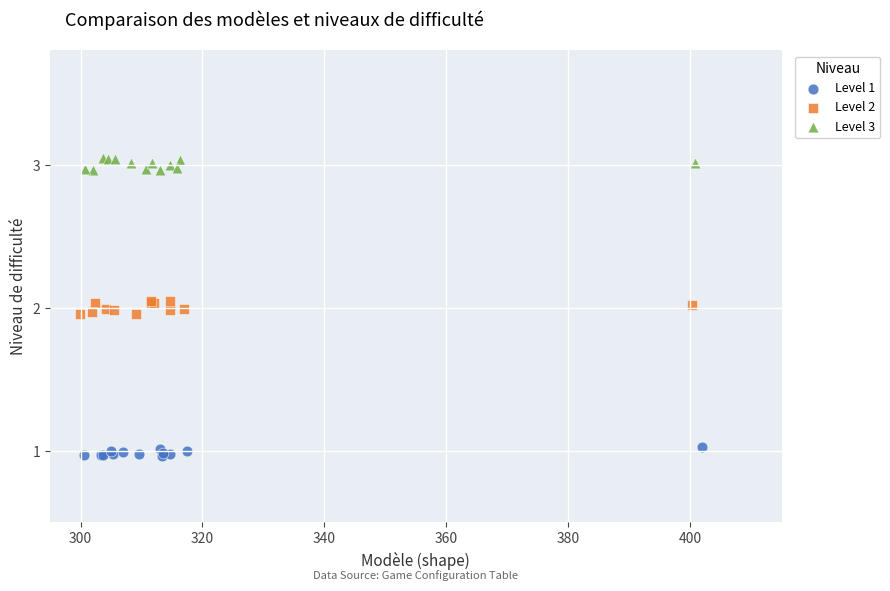

Which series reaches the maximum Y coordinate?

Level 3